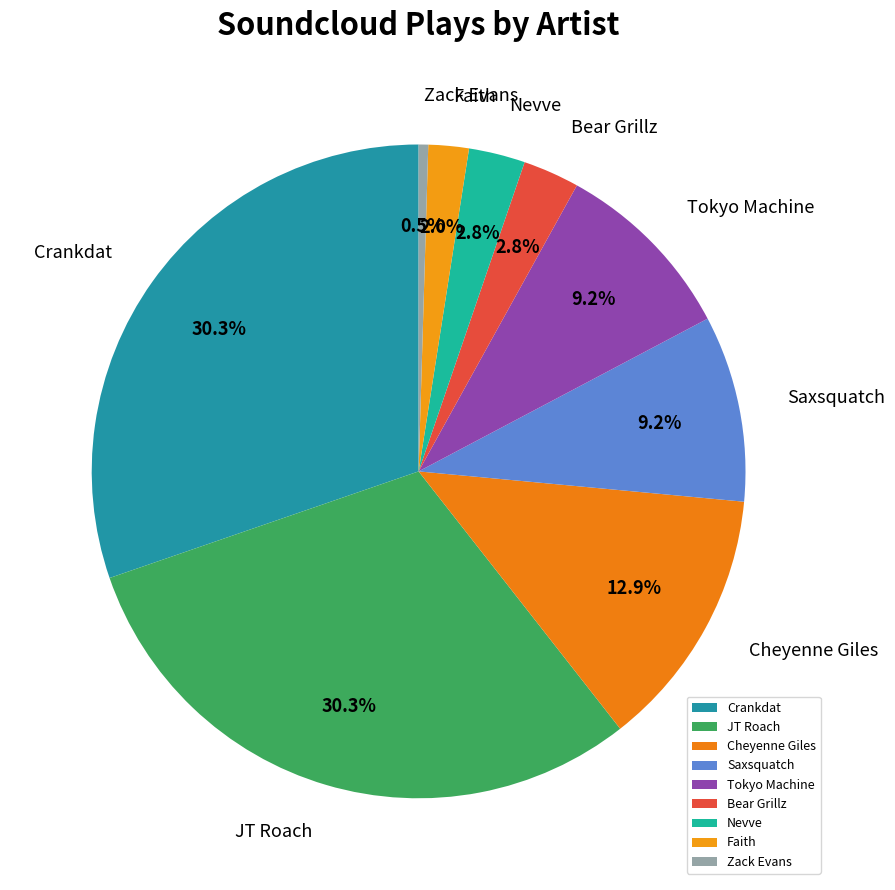

Which category has the smallest portion of the pie?

Zack Evans